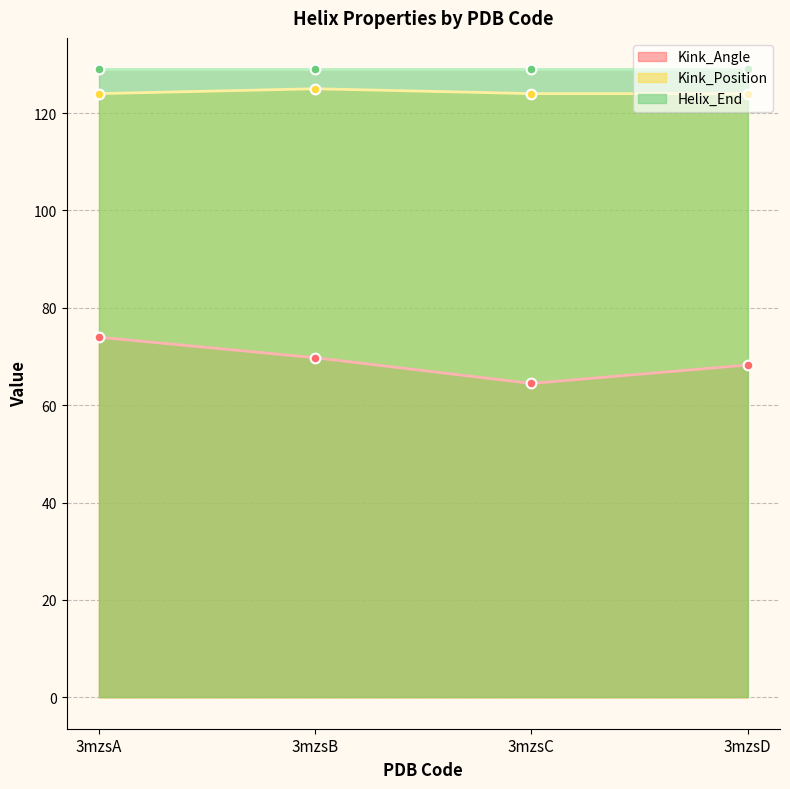

True or false: Kink_Position and Kink_Angle intersect in this chart.

False